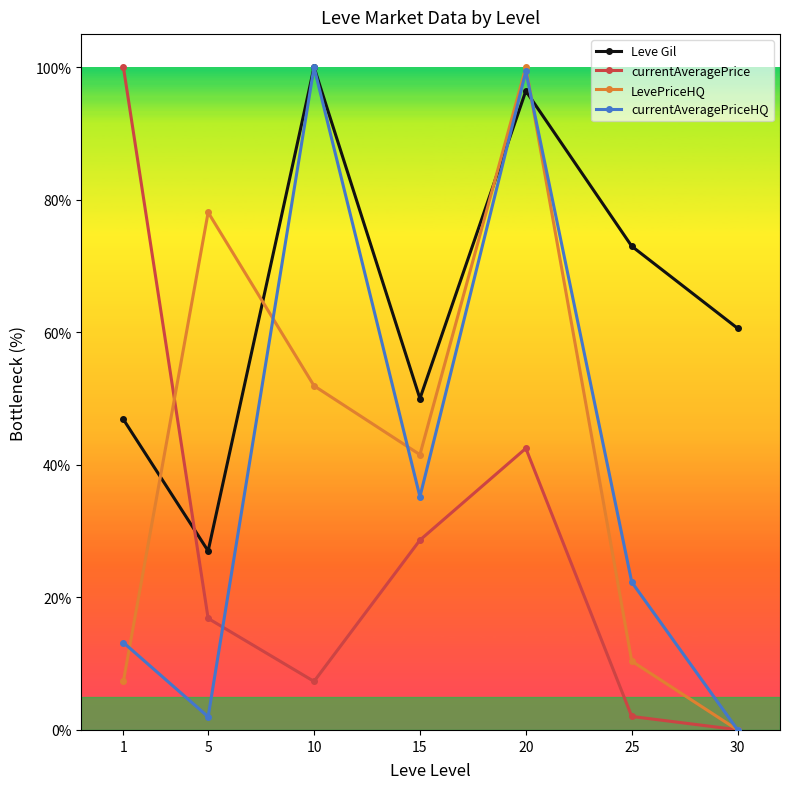

At which category is the sum across all series the highest?

20